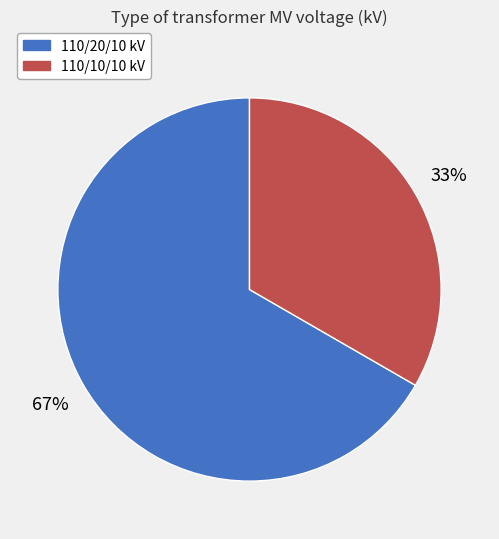

The 110/20/10 kV slice represents 60% of the pie. True or false?

False